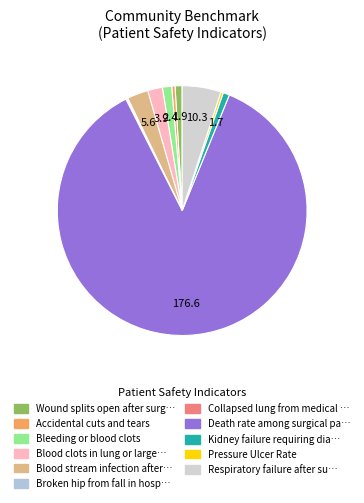

Rank the categories by value from highest to lowest.

Death rate among surgical patients, Respiratory failure after surgery, Blood stream infection after surgery, Blood clots in lung or large leg, Bleeding or blood clots, Wound splits open after surgery, Kidney failure requiring dialysis, Accidental cuts and tears, Pressure Ulcer Rate, Broken hip from fall in hospital, Collapsed lung from medical care